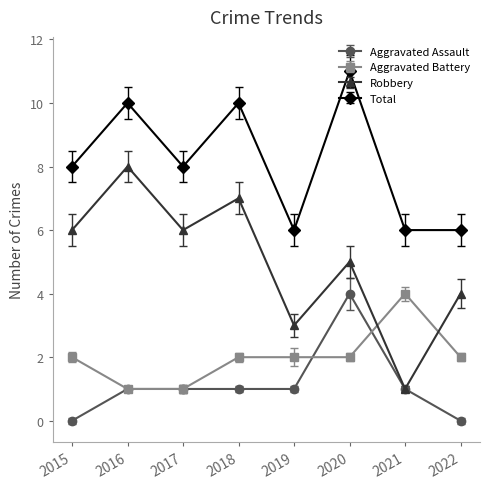

What is the difference between the Aggravated Assault values at 2022 and 2020?

4